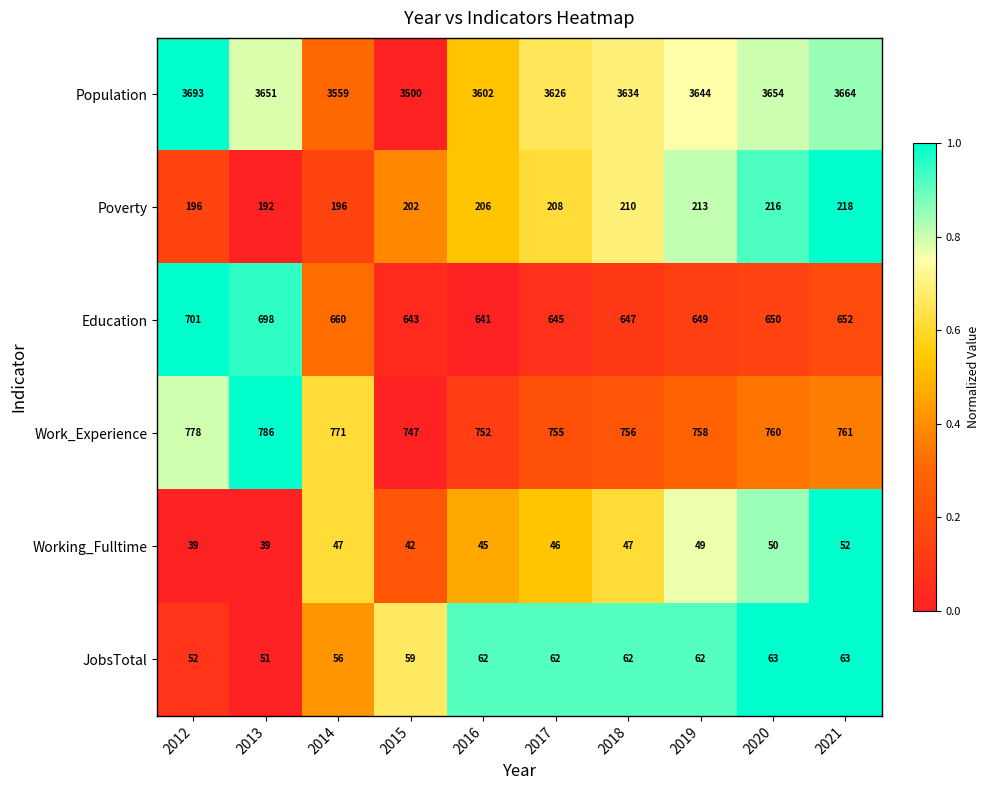

Rank the series at 2012 from lowest to highest value.

Working_Fulltime, JobsTotal, Poverty, Education, Work_Experience, Population